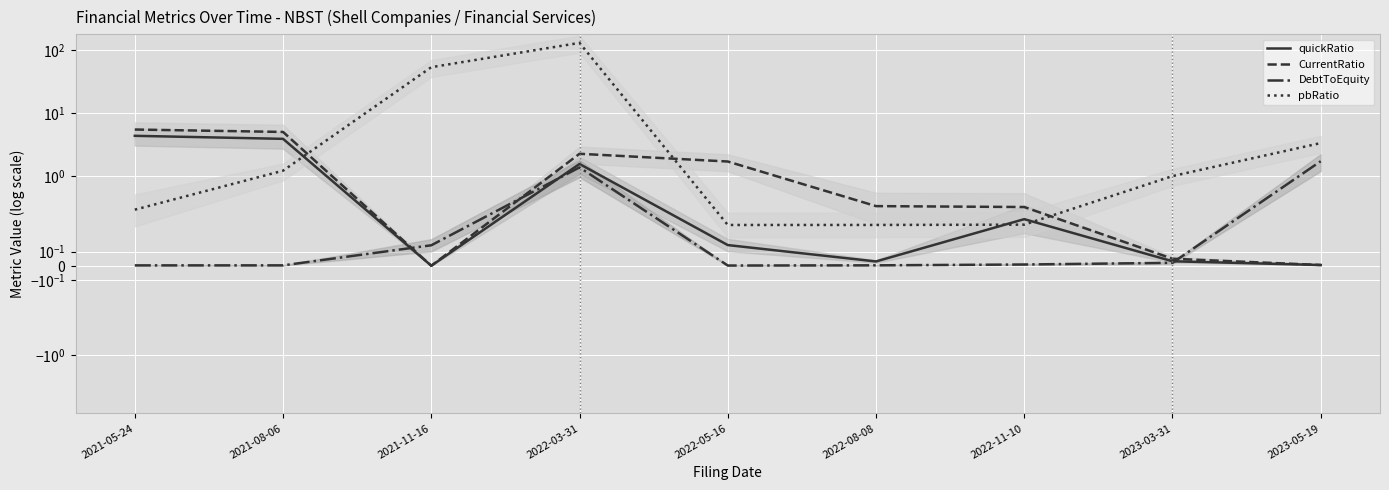

At which category is the sum across all series the highest?

2022-03-31